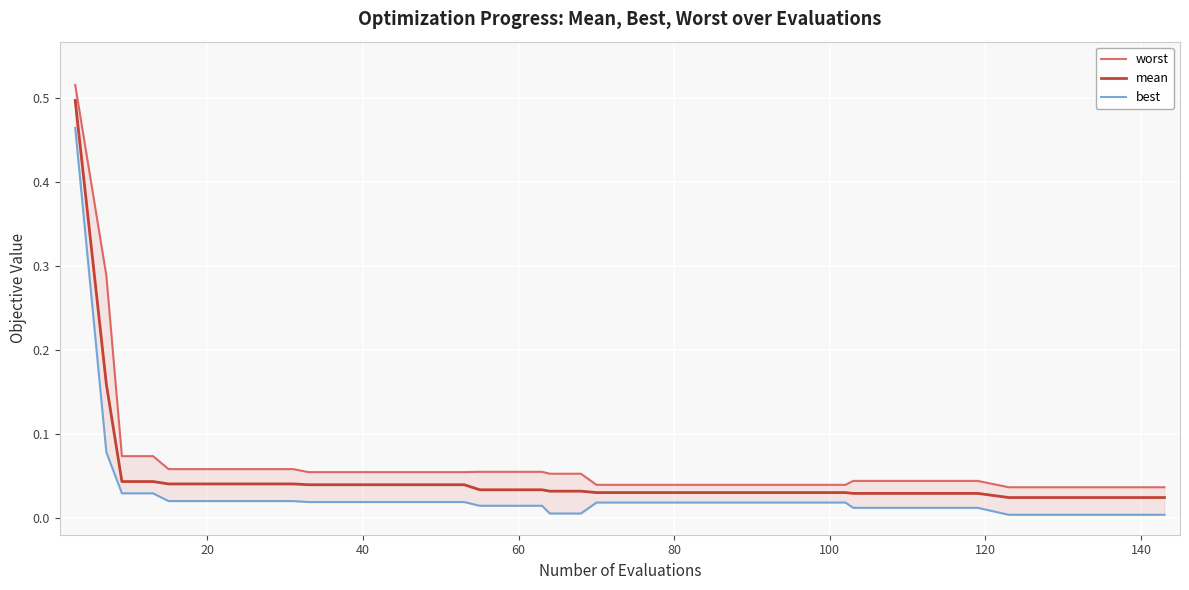

True or false: mean and worst cross at least once.

False